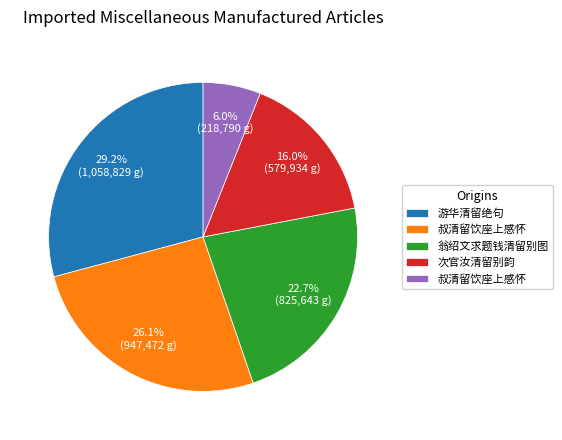

Is there a majority slice in this chart?

No